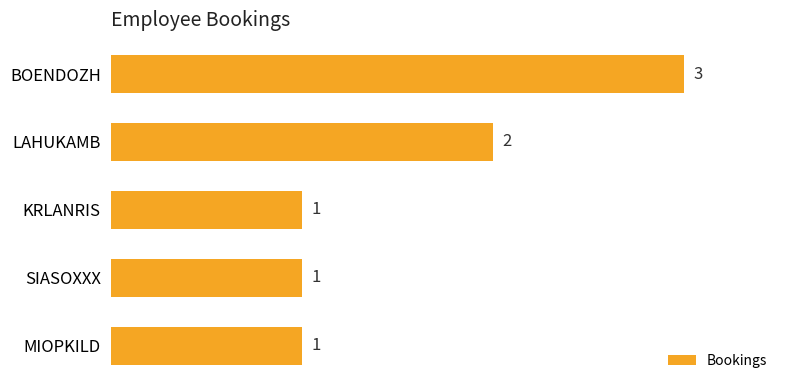

What is the label of the 4th bar from the top?

SIASOXXX